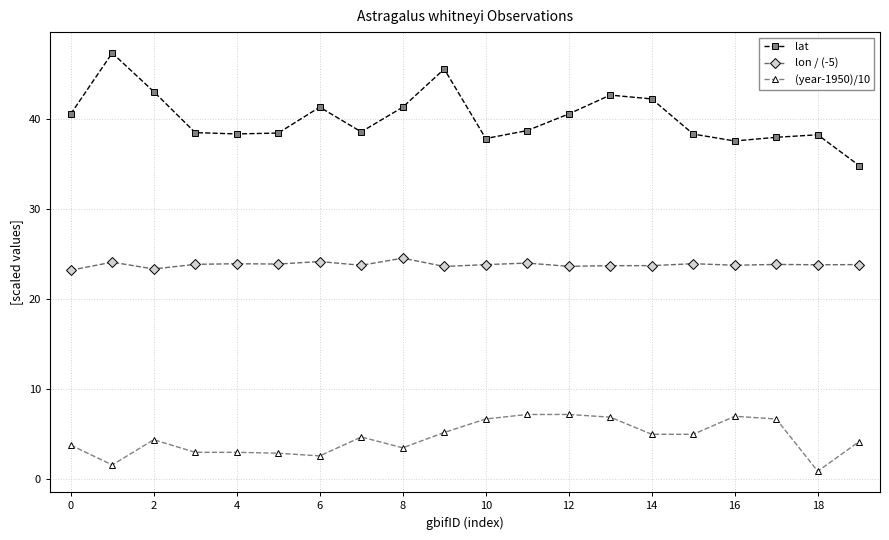

True or false: (year-1950)/10 has more than 0 points higher than both neighbors.

True